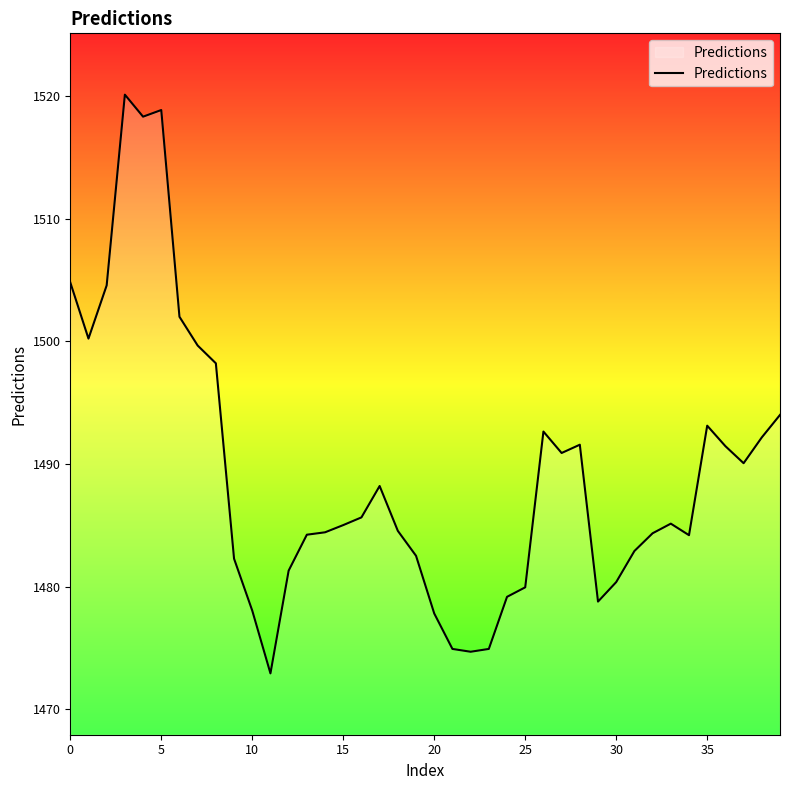

What is the difference between the maximum and minimum values?

47.2